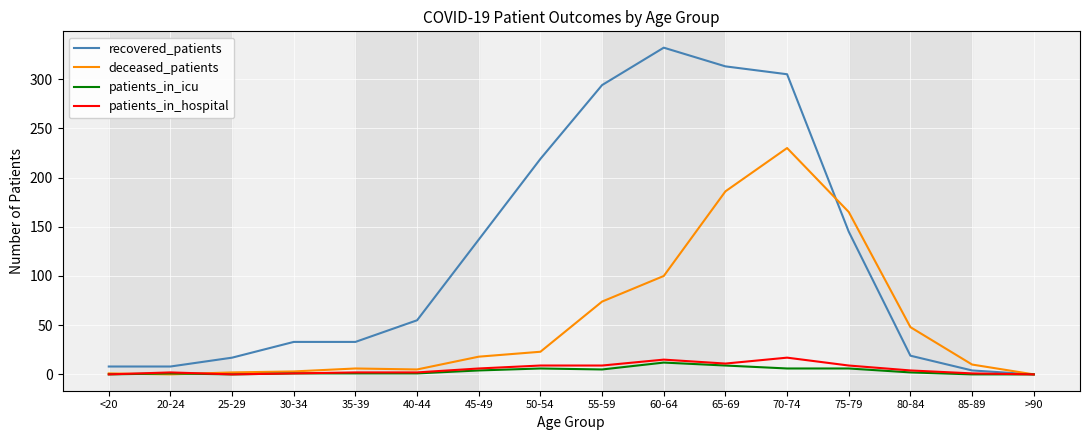

Which label corresponds to the largest value in the chart?

60-64